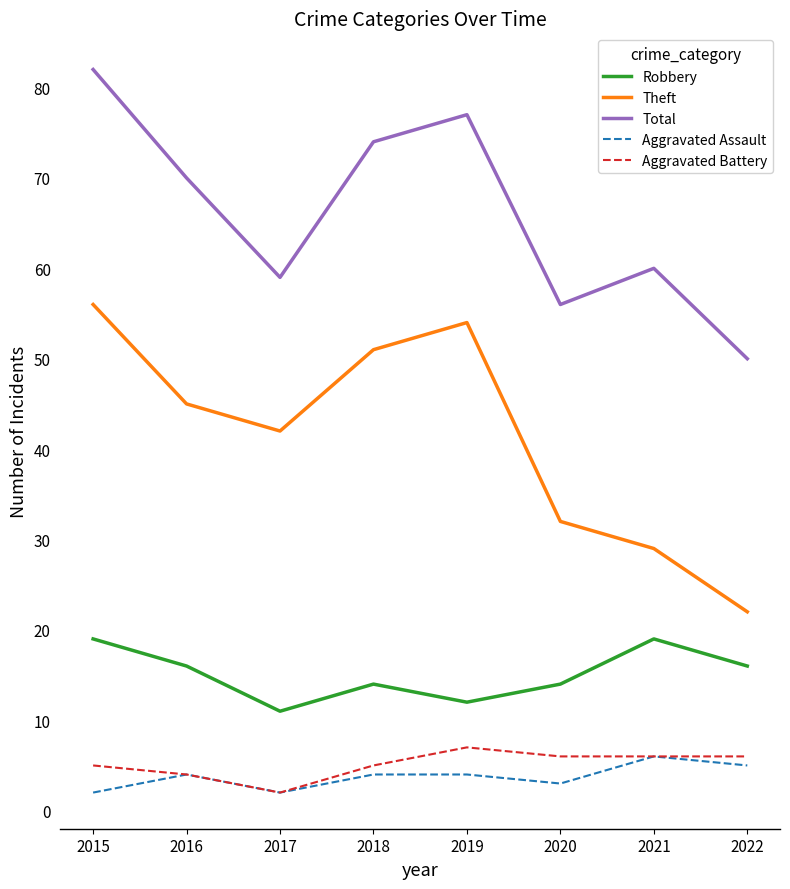

Where is Total nearest to the value 66?

2016